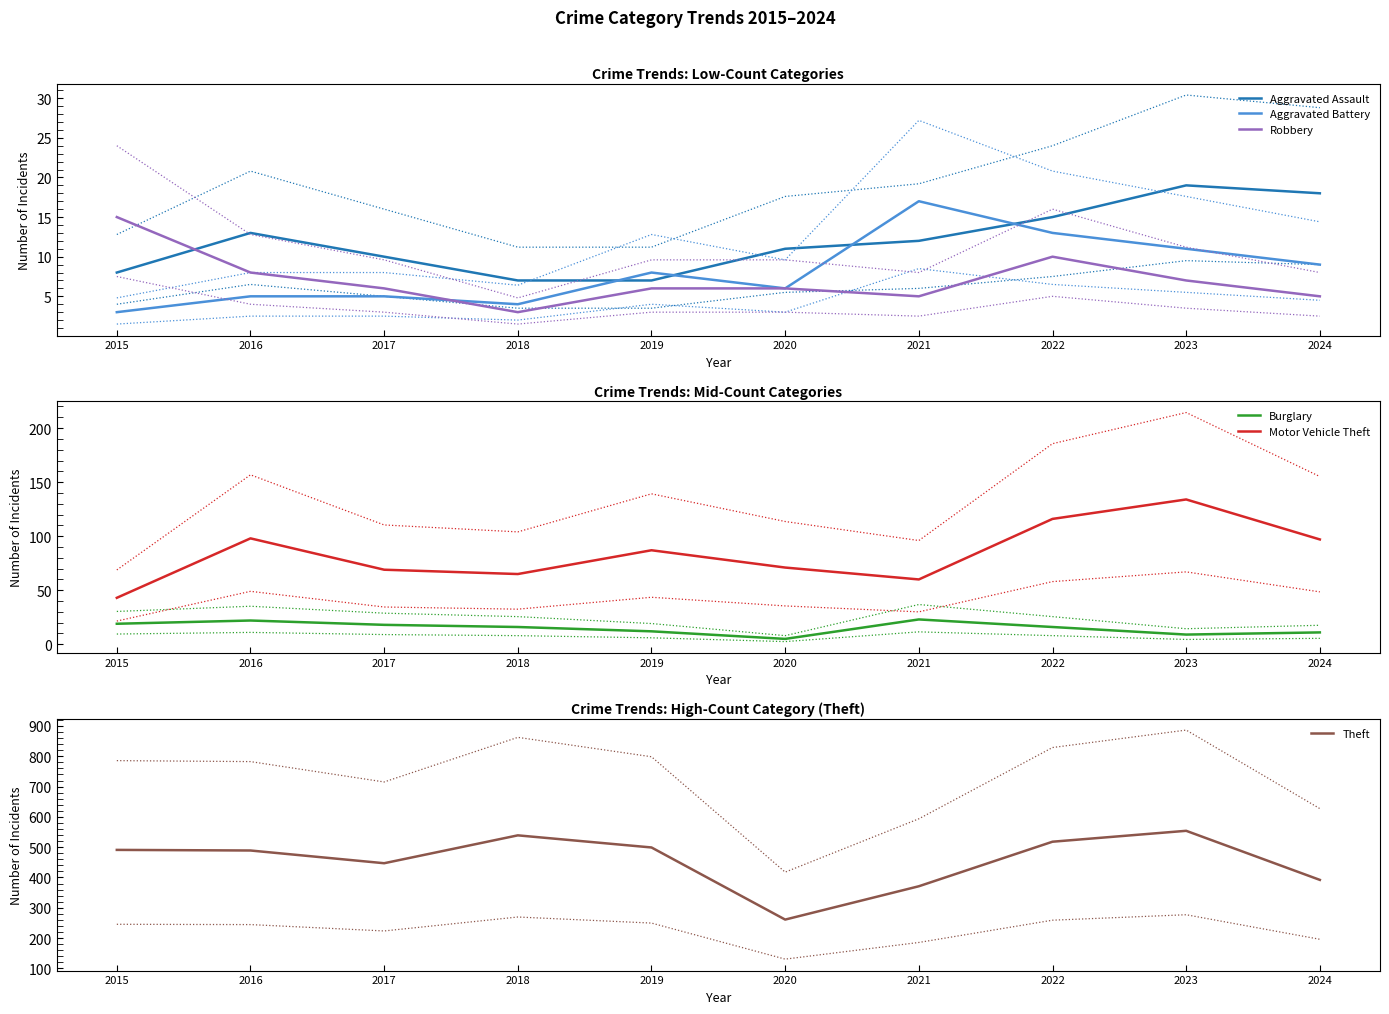

Between 2016 and 2023, which series saw the biggest shift?

Theft